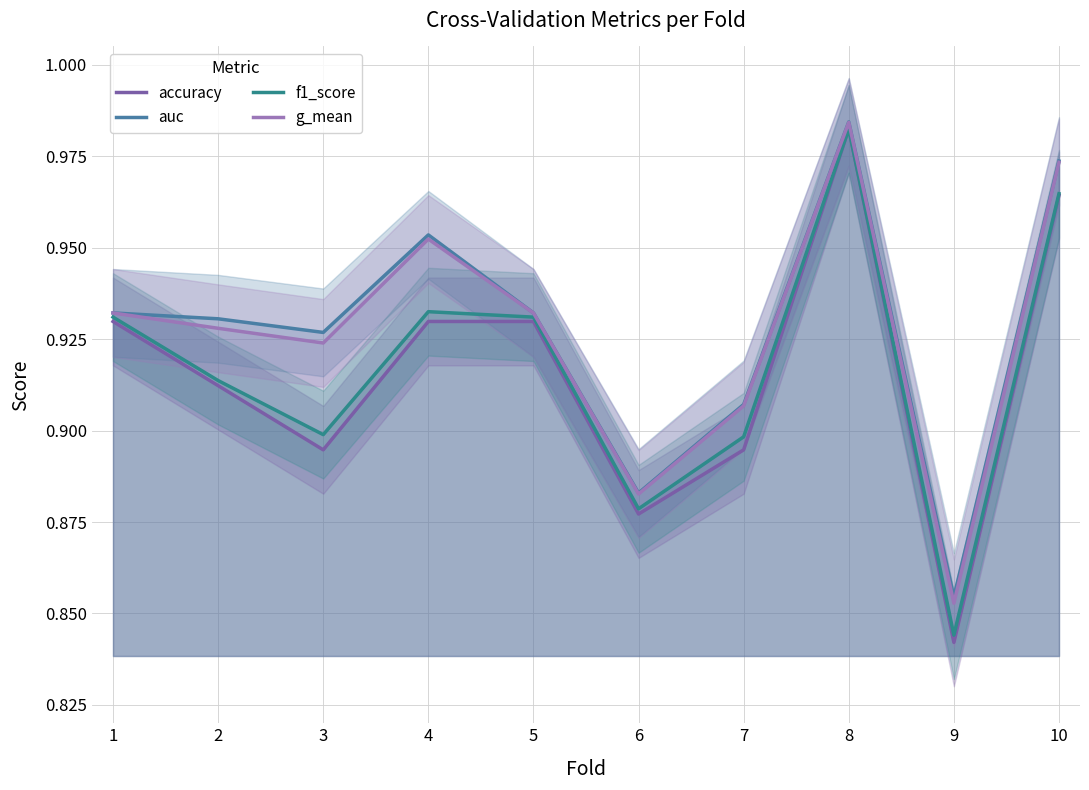

True or false: f1_score and auc intersect in this chart.

False